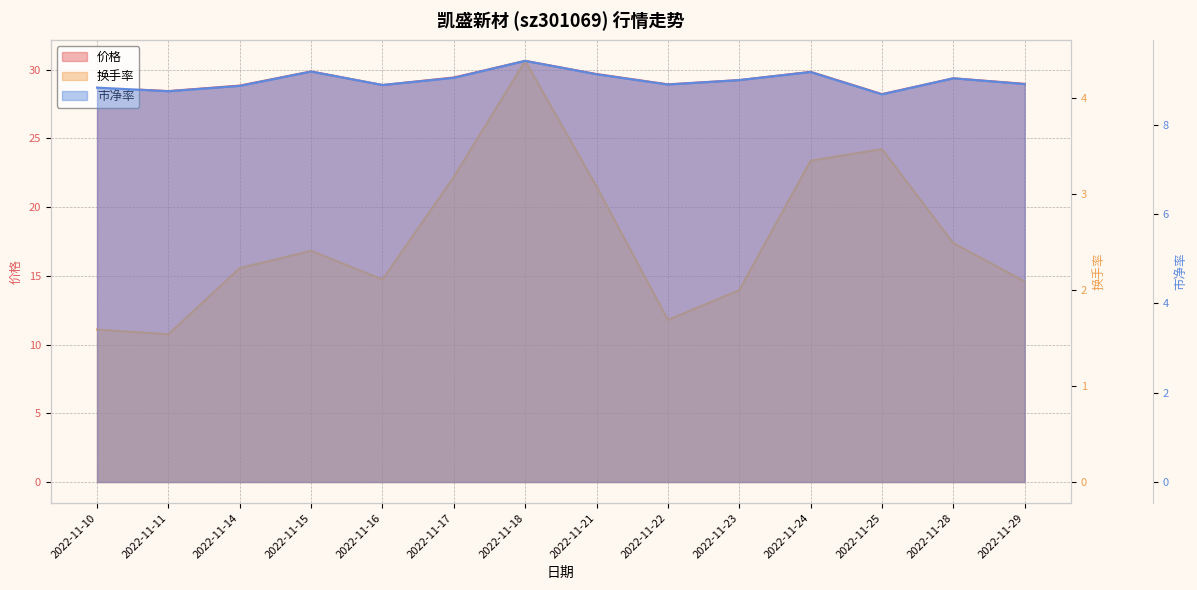

What is the lowest value of the 换手率 series?

1.5